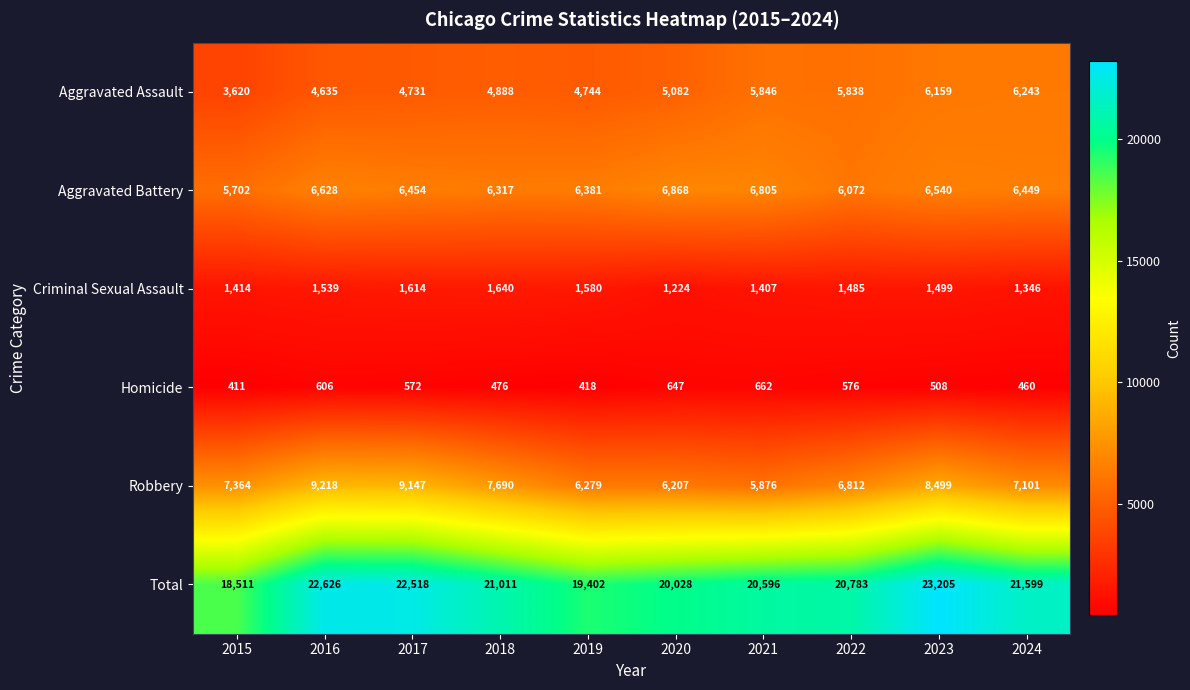

What is the sum of all Homicide values?

5336